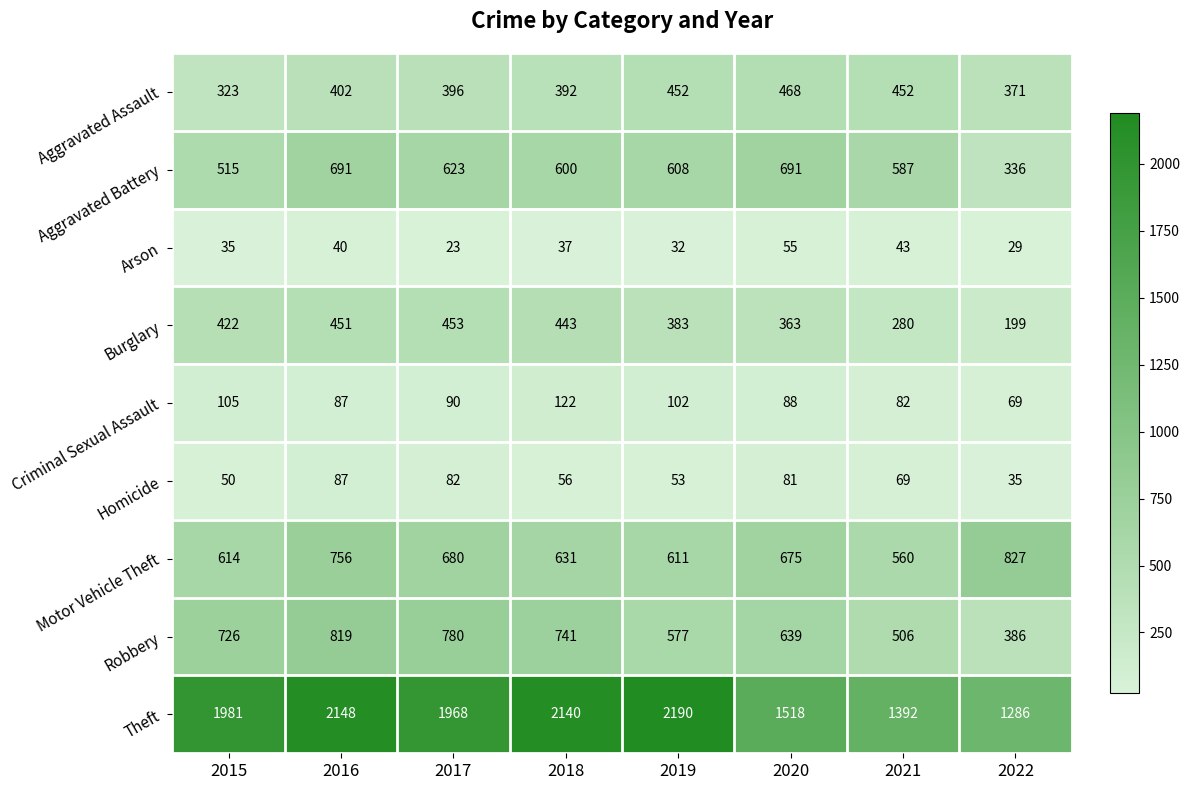

Read the Motor Vehicle Theft value at 2020, to the nearest 50.

700